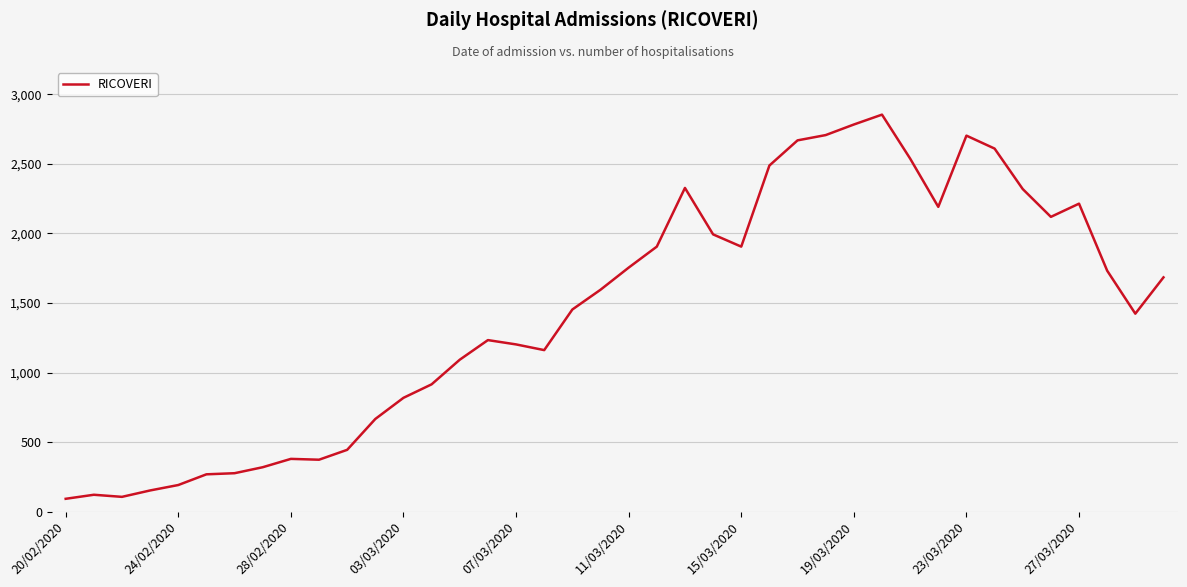

What is the greatest value displayed?

2854